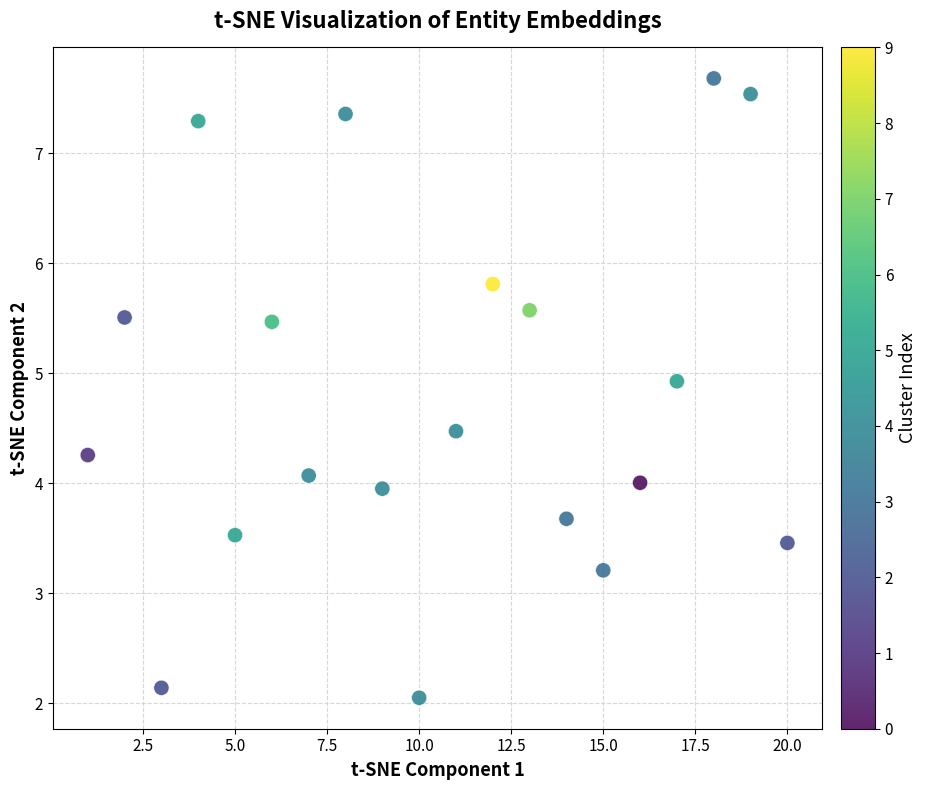

What is the range of Y values (max minus min)?

5.6